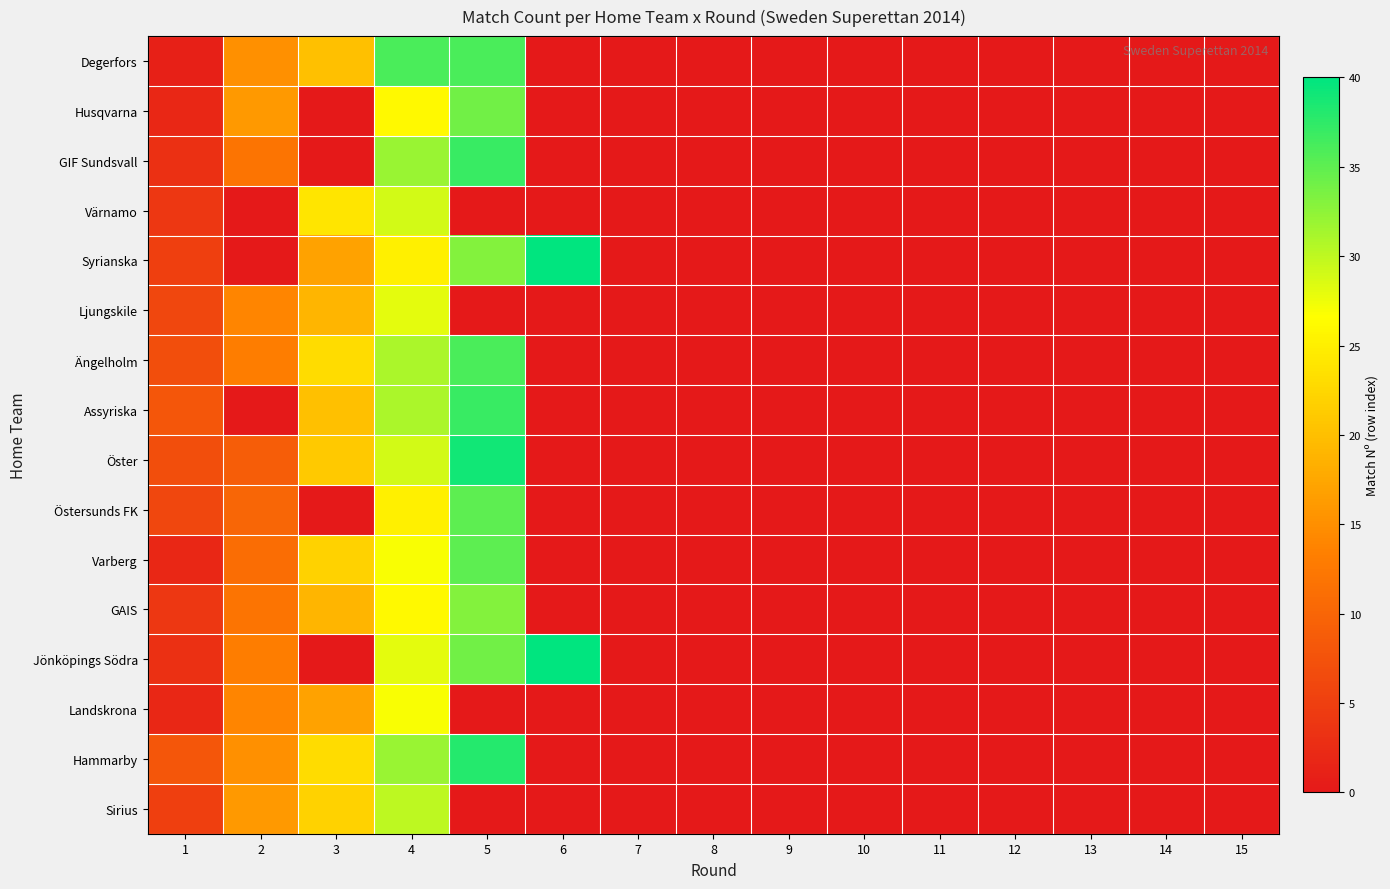

Count the number of data series in this chart.

16